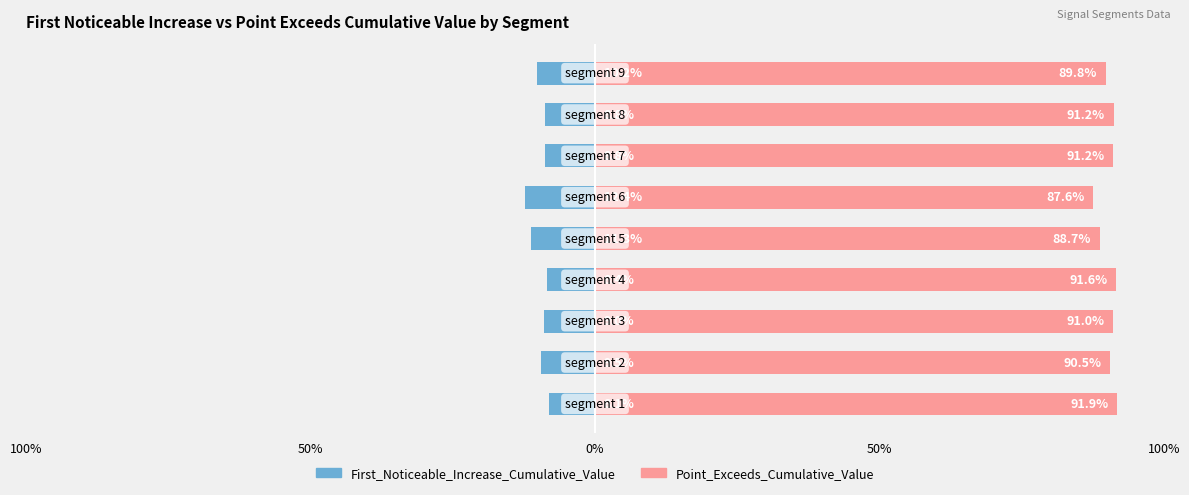

The Point_Exceeds_Cumulative_Value series shows 91.2 at 7. True or false?

True